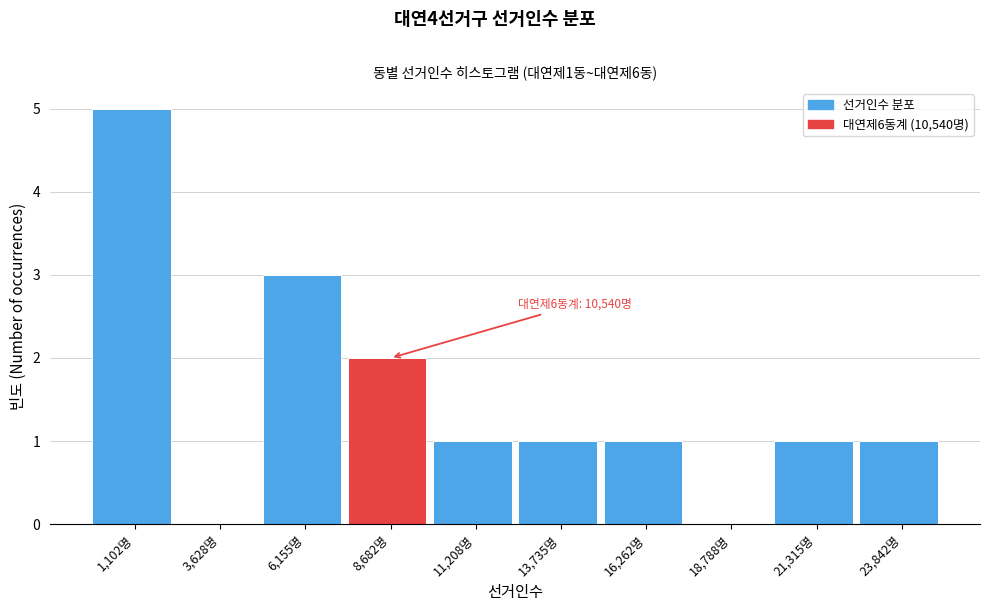

Reading right to left, list all the values displayed in this chart.

23,842명=1	21,315명=1	18,788명=0	16,262명=1	13,735명=1	11,208명=1	8,682명=2	6,155명=3	3,628명=0	1,102명=5